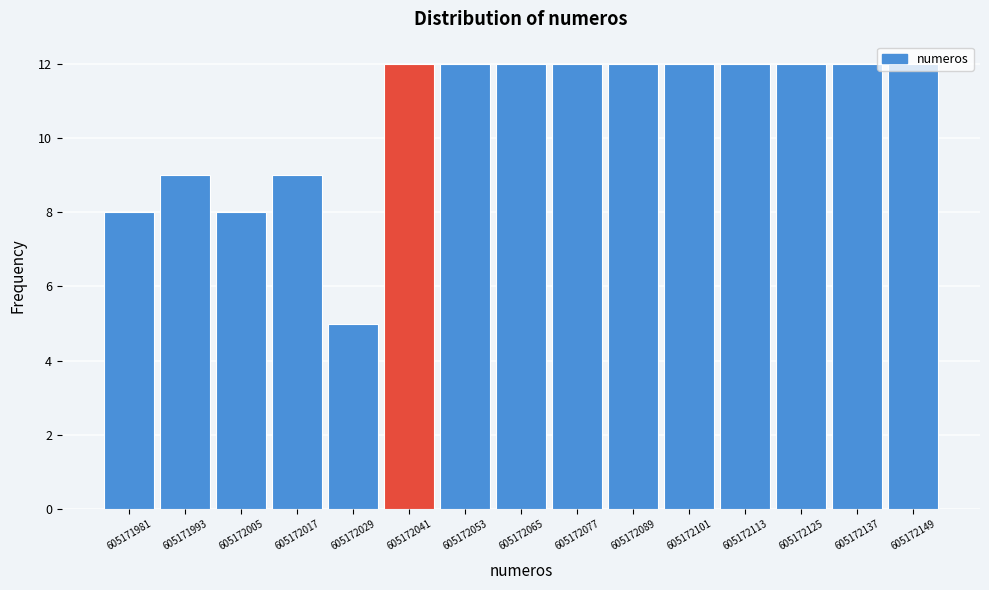

Reading left to right, transcribe this chart: for each bar, give the range it covers on the x-axis and its height. Neither the bar edges nor the heights are printed on the chart, so give them approximately, as read against the axes.

605171976 to 605171988: 8
605171988 to 605172000: 9
605172000 to 605172012: 8
605172012 to 605172024: 9
605172024 to 605172036: 5
605172036 to 605172048: 12
605172048 to 605172060: 12
605172060 to 605172072: 12
605172072 to 605172084: 12
605172084 to 605172096: 12
605172096 to 605172108: 12
605172108 to 605172120: 12
605172120 to 605172132: 12
605172132 to 605172144: 12
605172144 to 605172156: 12